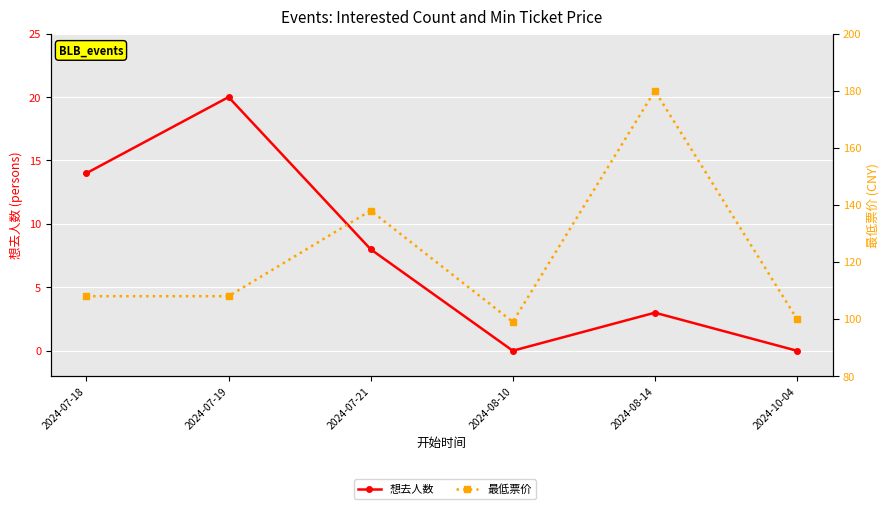

Which series has the largest range (max minus min)?

最低票价